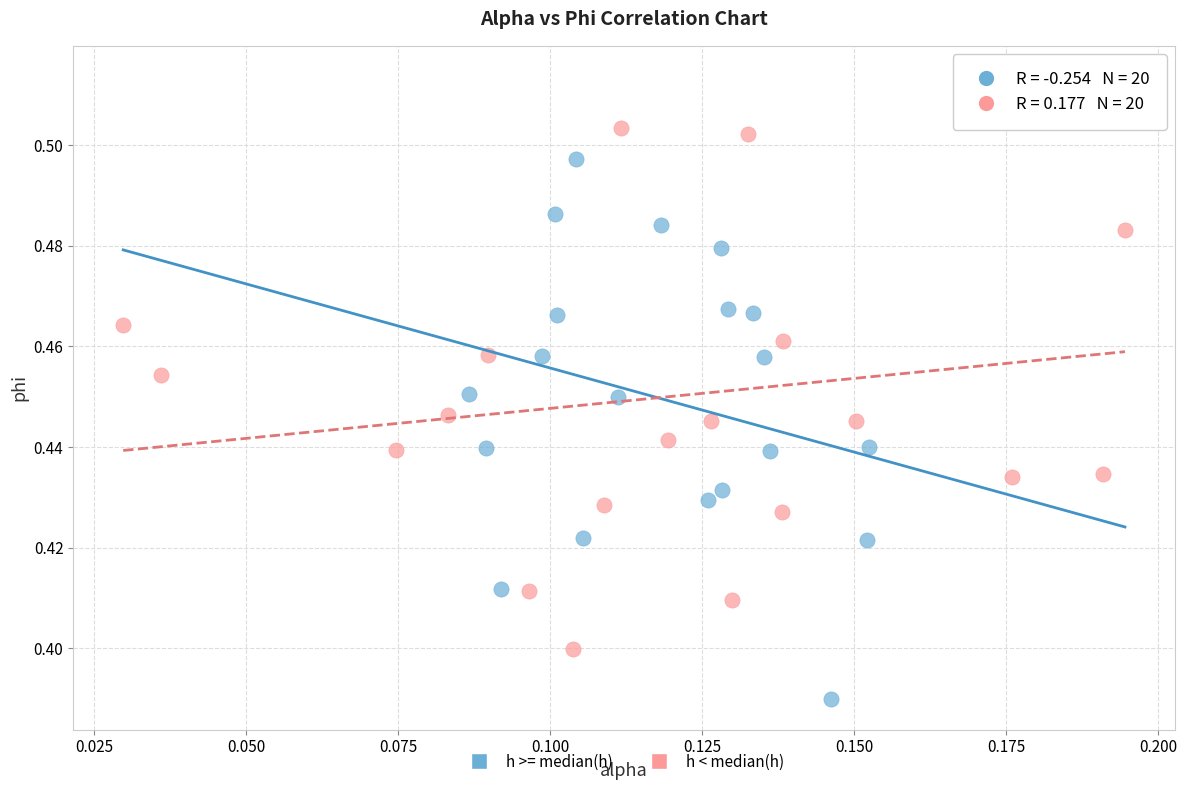

Which series reaches the minimum Y coordinate?

h >= median(h)